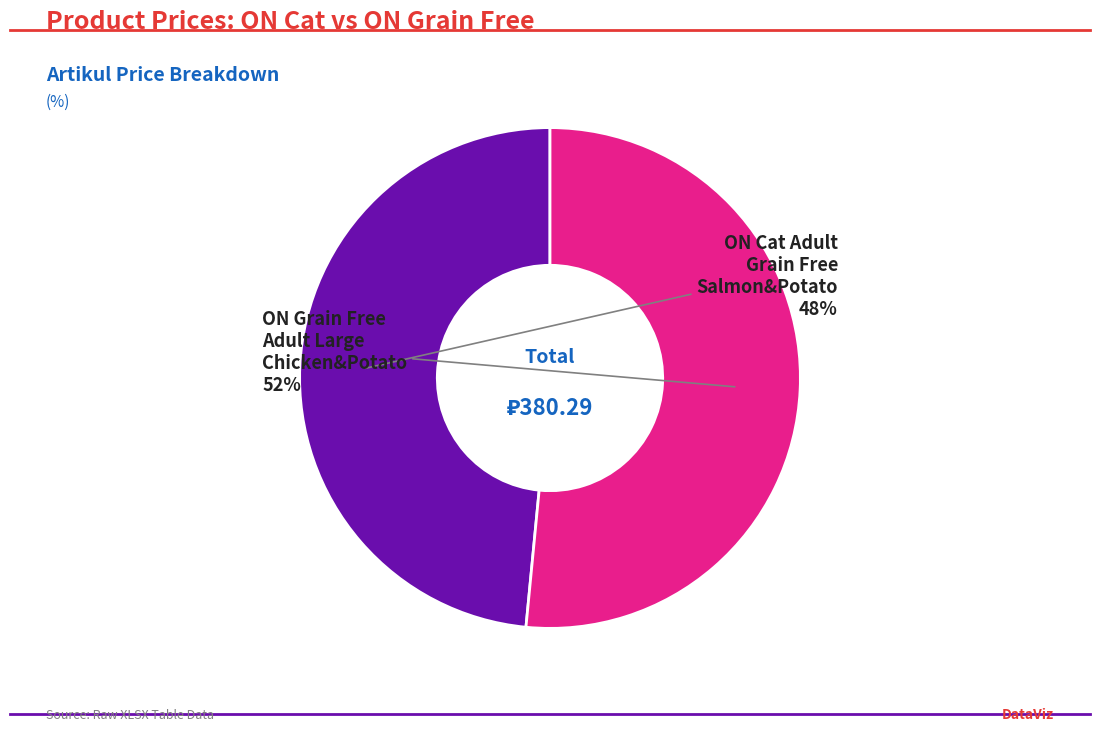

Is there any slice that represents more than half of the pie?

Yes